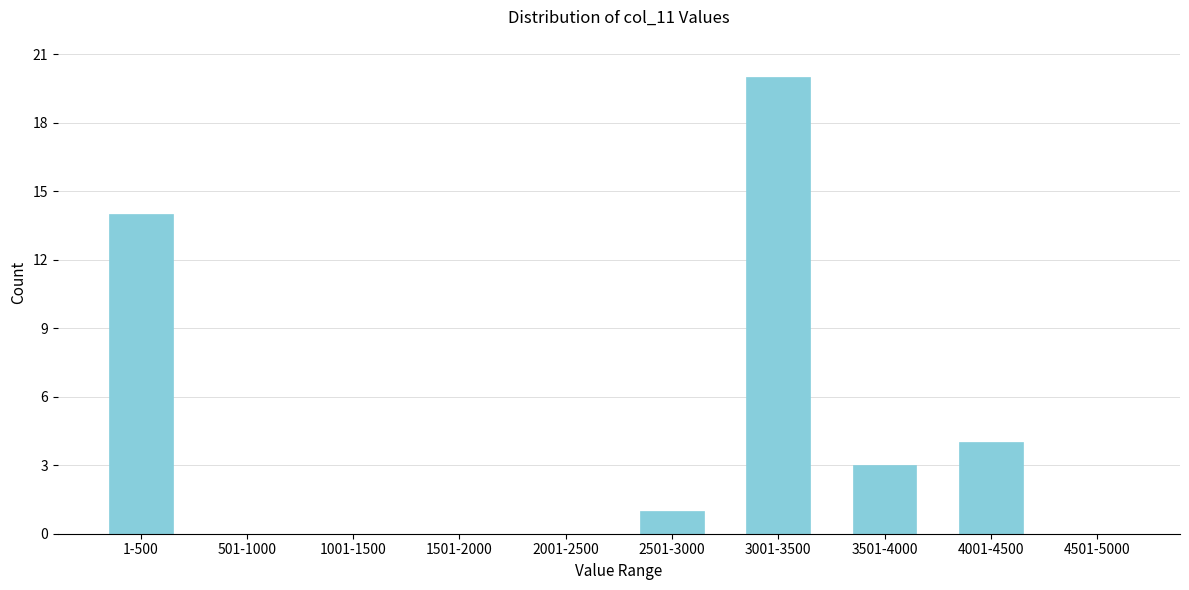

Reading right to left, list all the values displayed in this chart.

4501-5000=0	4001-4500=4	3501-4000=3	3001-3500=20	2501-3000=1	2001-2500=0	1501-2000=0	1001-1500=0	501-1000=0	1-500=14